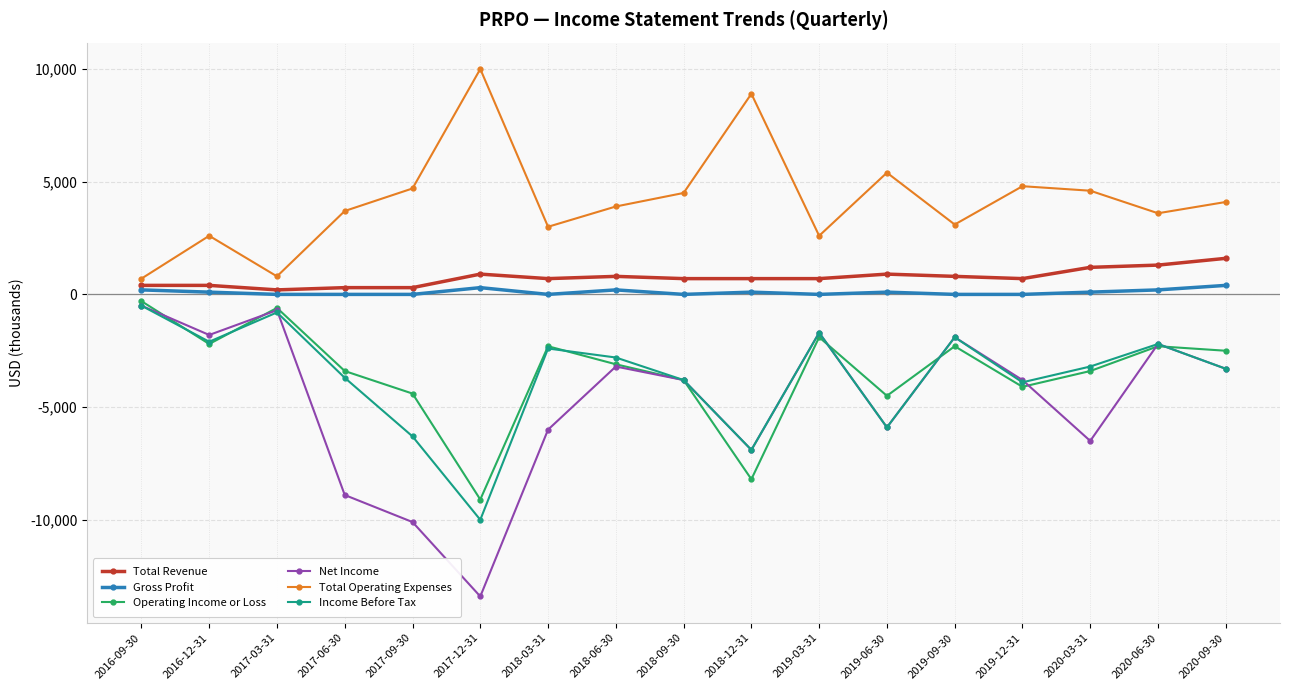

What is the label of the 7th point from the left?

2018-03-31